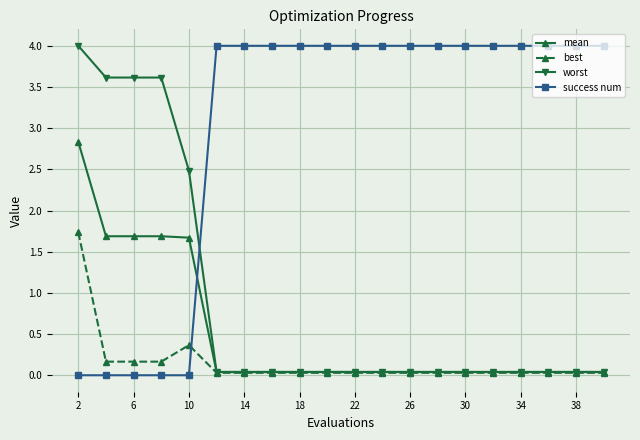

What is the maximum value for mean?

2.8